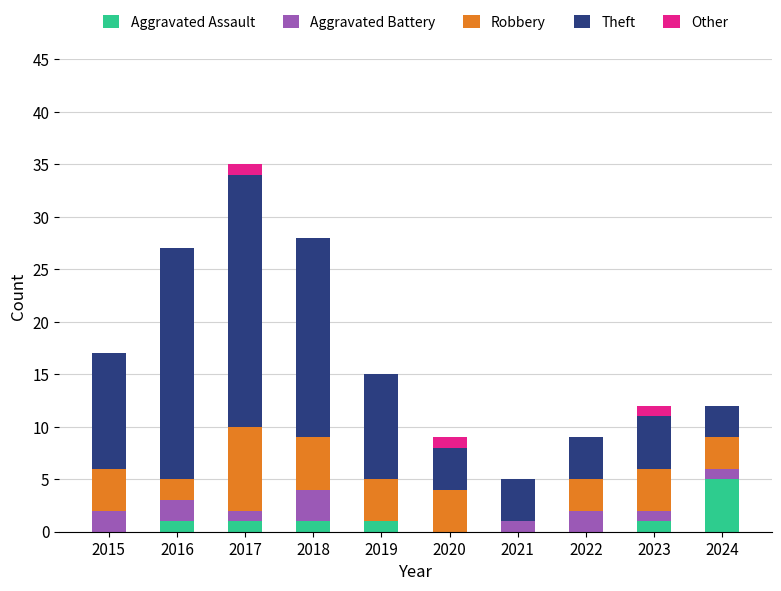

How many Aggravated Assault values are between 0 and 1?

9